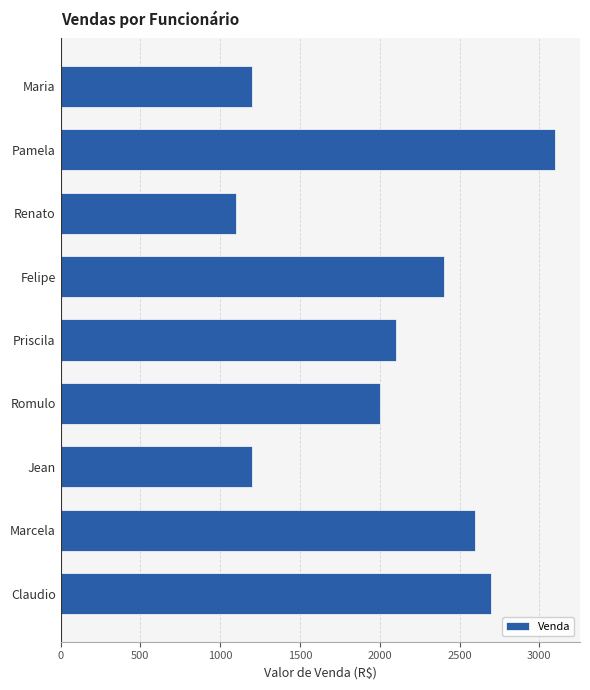

What is the sum of the values at Felipe and Claudio?

5100